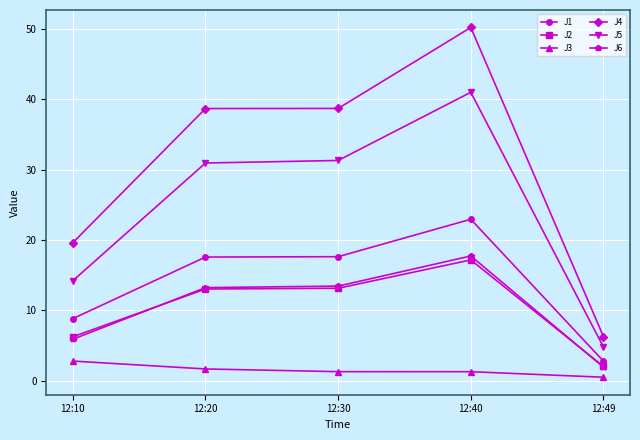

Which series changed the most between 12:20 and 12:49?

J4